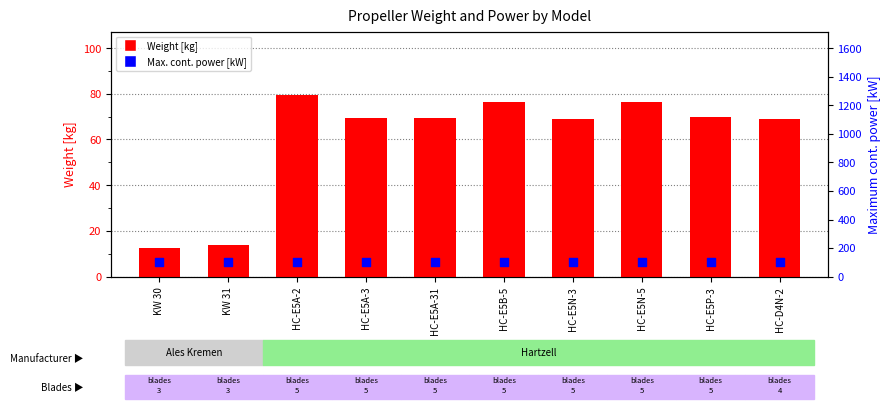

Which series reaches the maximum Y coordinate?

Maximum cont. power [kW]